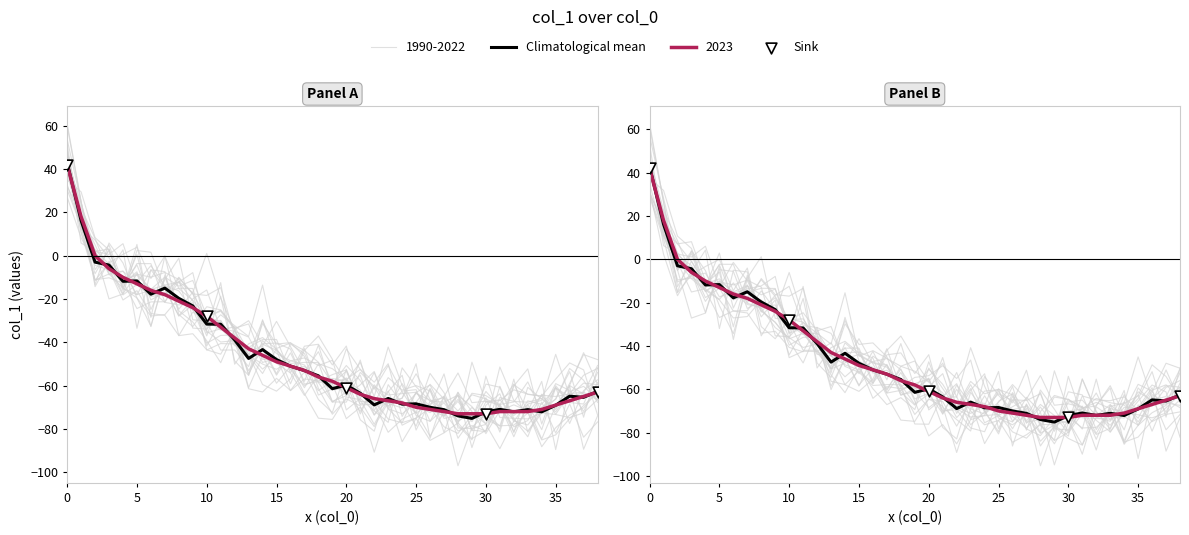

What is the change in value from 26 to 33?

-1